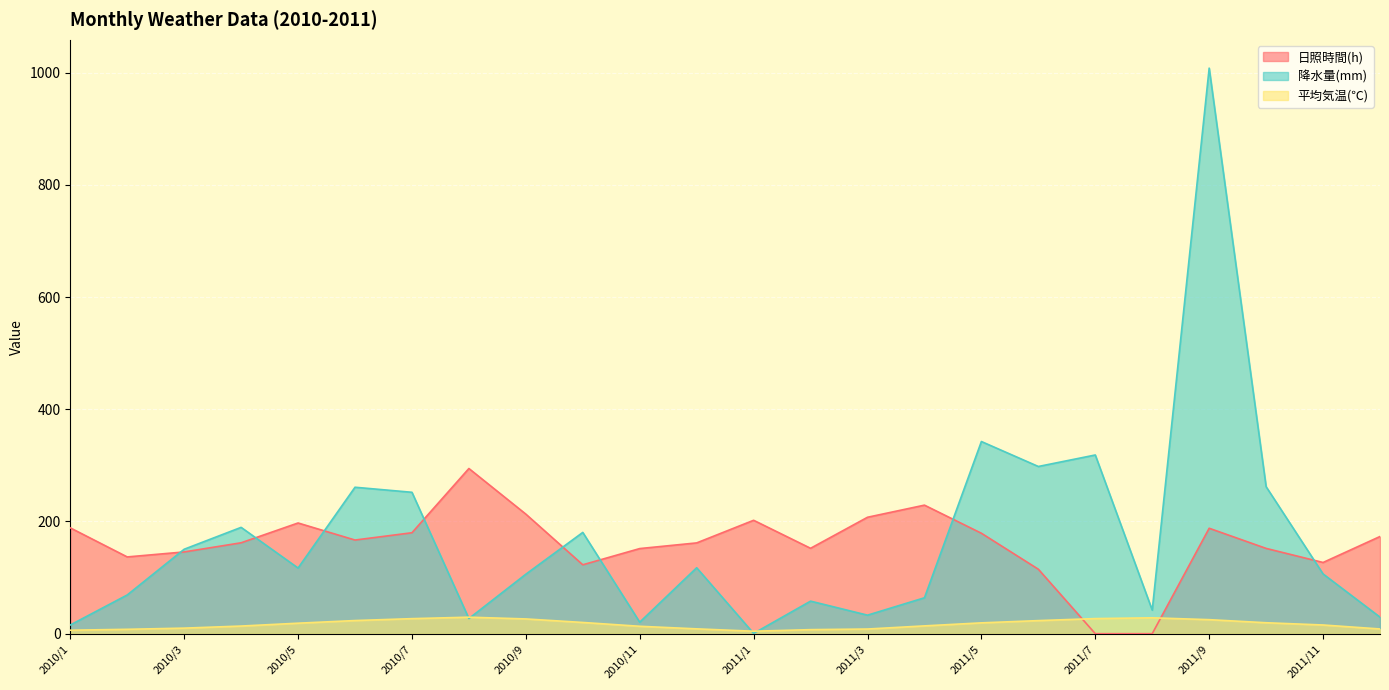

How many lines are shown in the chart?

3